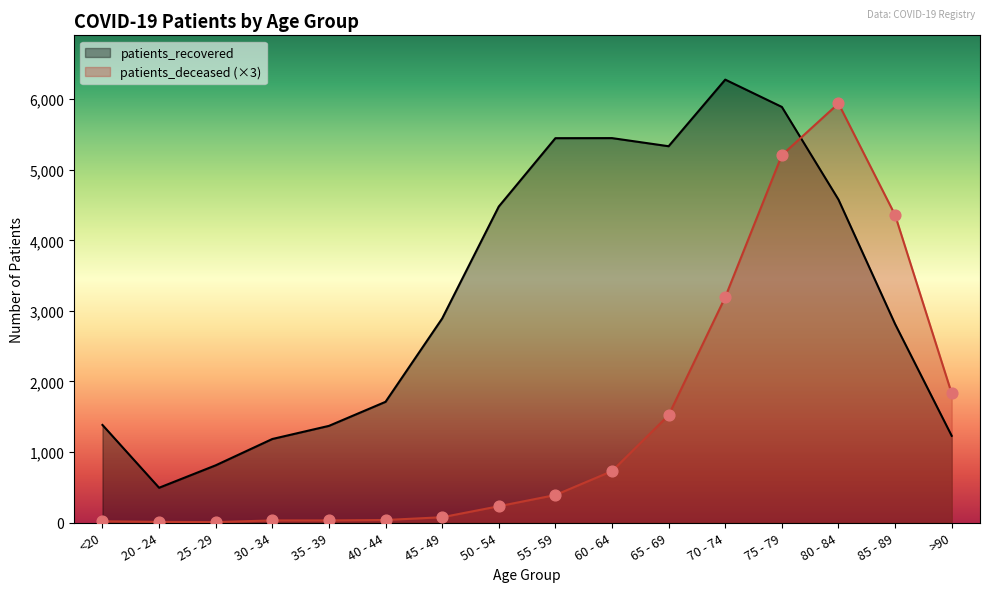

At which category is the sum across all series the highest?

75 - 79